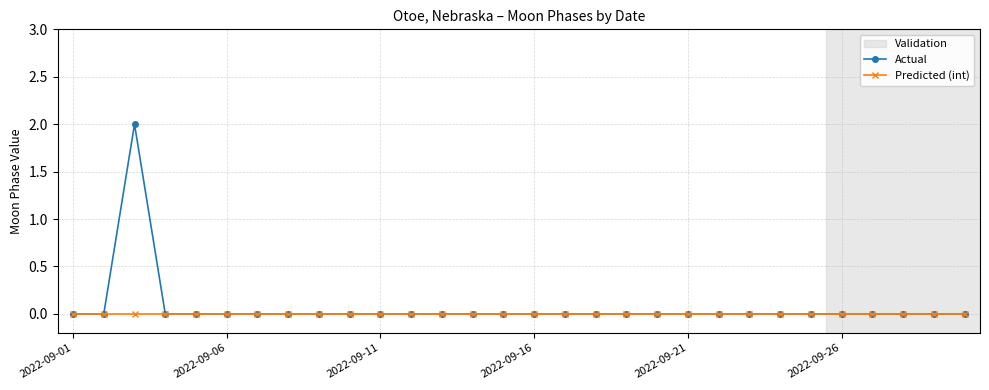

Rank the series by their maximum value, from highest to lowest.

Actual, Predicted (int)